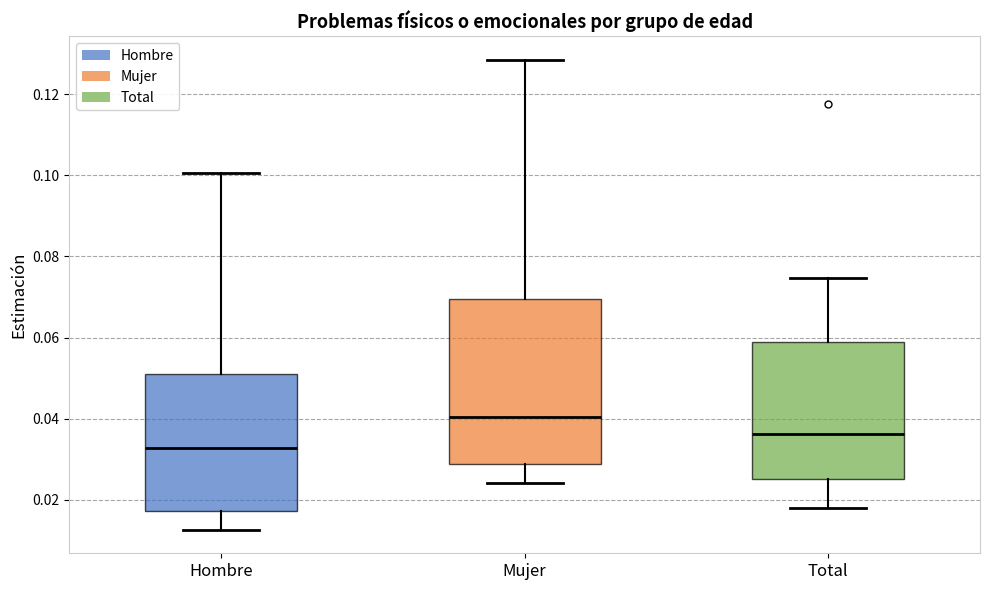

Reading left to right, transcribe this box plot: for each box, give where its median line is, the range the box spans, and where its two whiskers end, as read against the y-axis. The values are not printed on the chart, so give them approximately, as read against the axis.

Hombre: median 0.032, box 0.018 to 0.052, whiskers 0.012 to 0.100
Mujer: median 0.040, box 0.028 to 0.070, whiskers 0.024 to 0.128
Total: median 0.036, box 0.026 to 0.058, whiskers 0.018 to 0.074